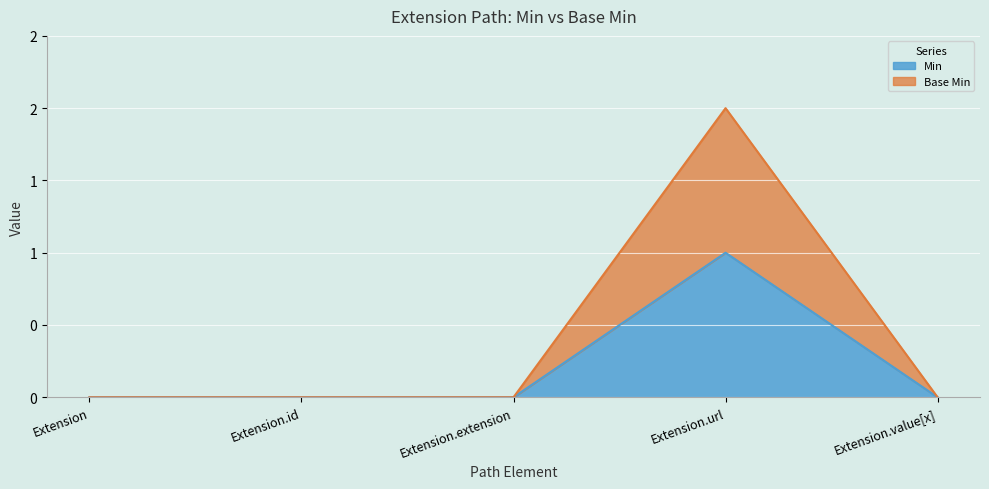

How many interior local peaks does the Min series have?

1